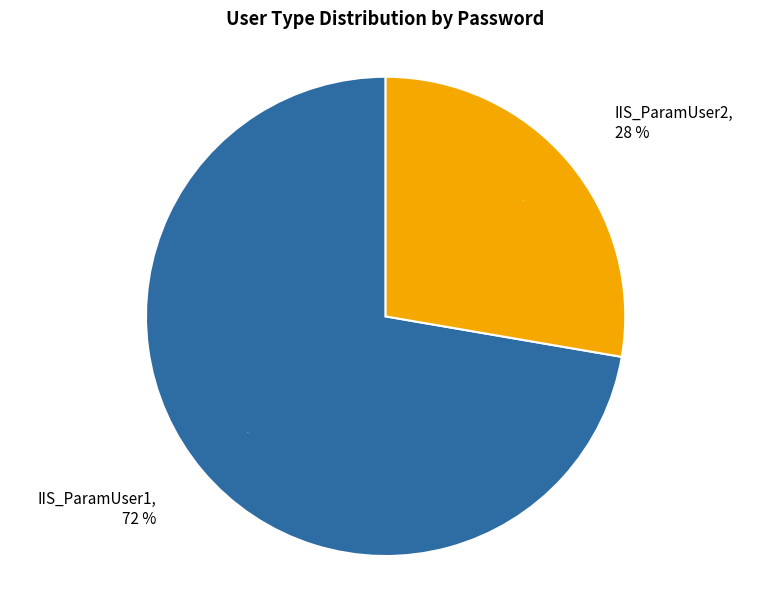

Is the sum of IIS_ParamUser1 and IIS_ParamUser2 greater than half?

Yes